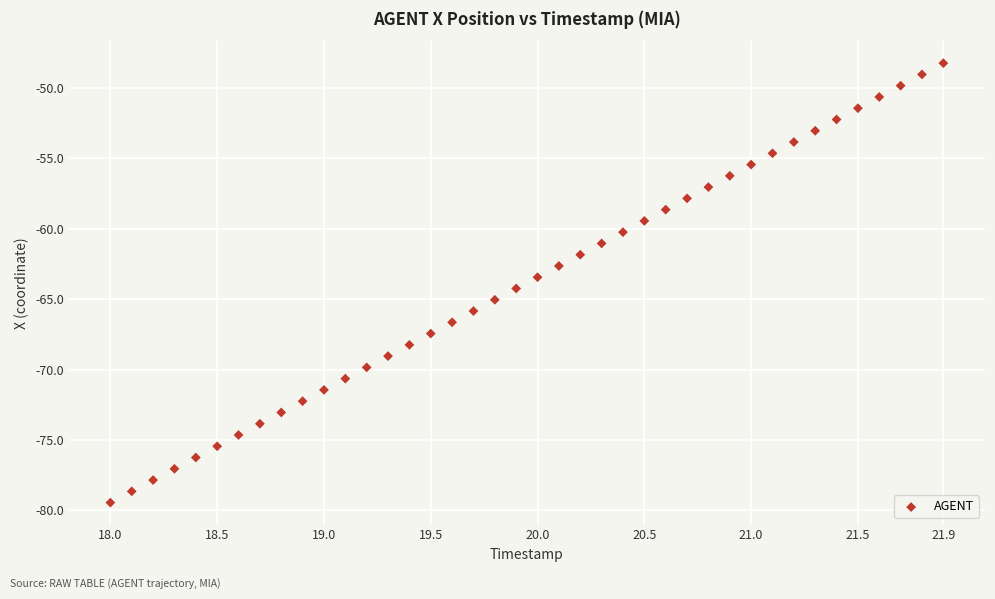

What is the range of Y values (max minus min)?

31.2